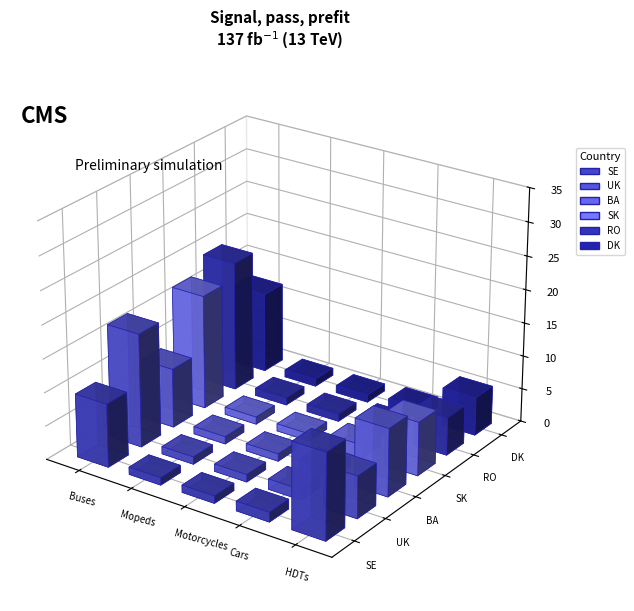

At which label is UK closest to 9?

HDTs